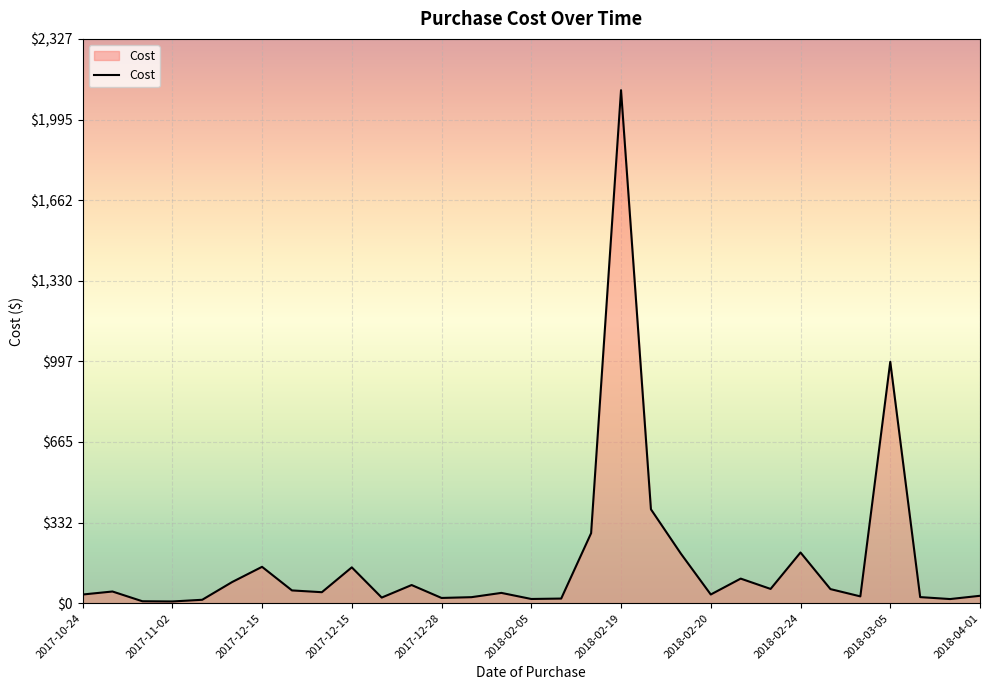

At which label does the data first exceed 45?

2017-10-25